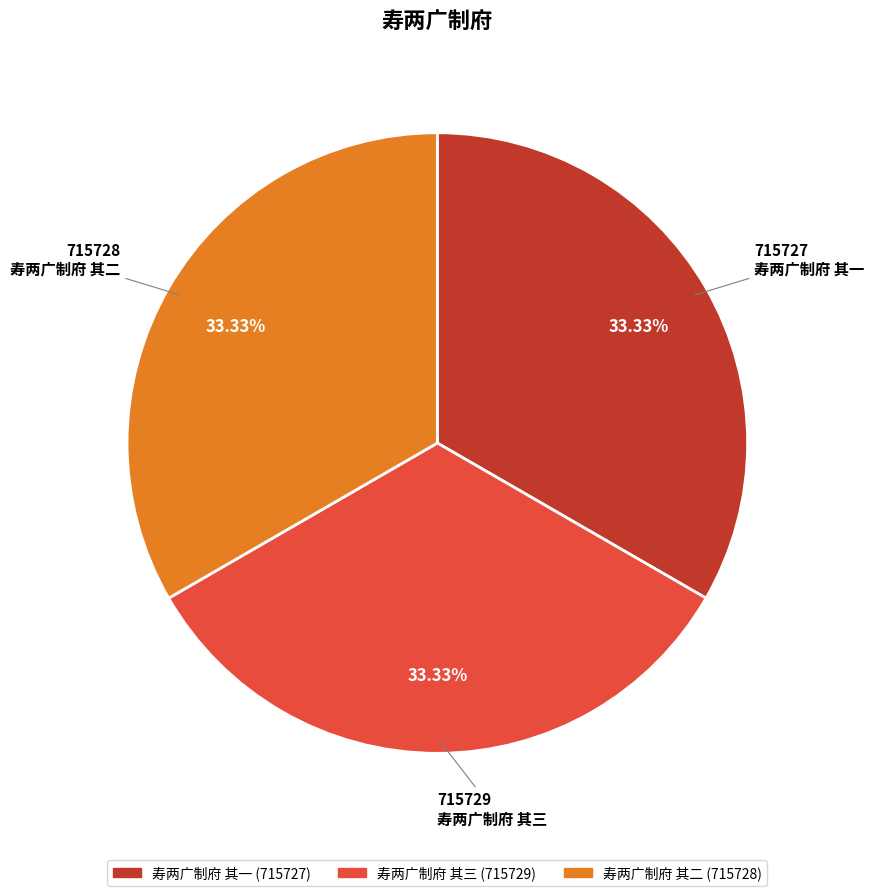

To the nearest percent, what percentage of the pie is 寿两广制府 其三?

33%